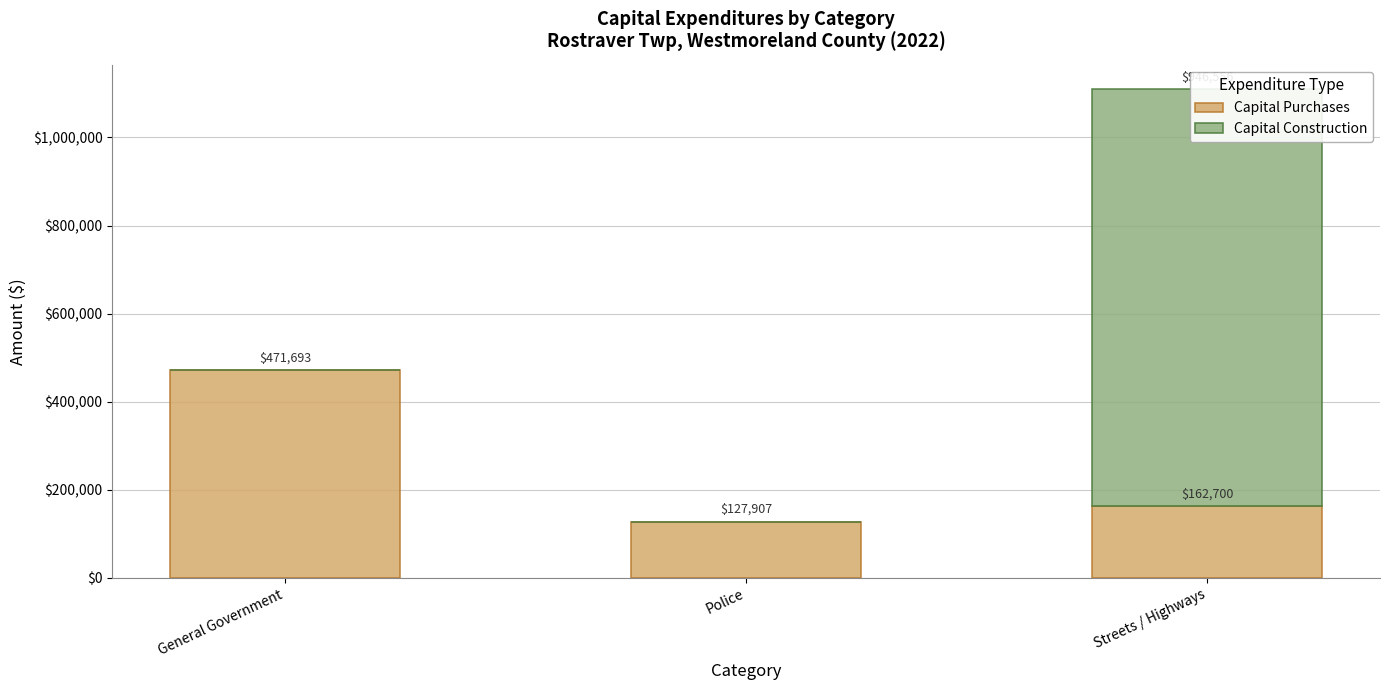

How many bars are there in total?

6